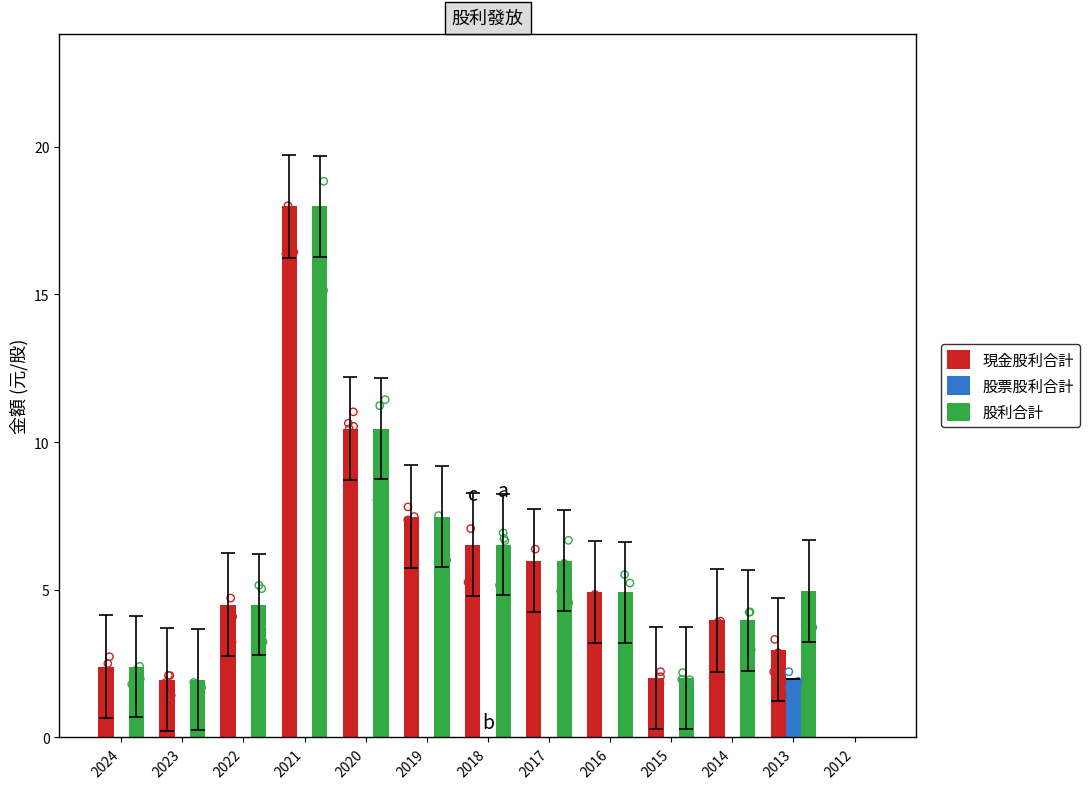

Which series contains the highest Y value?

現金股利合計